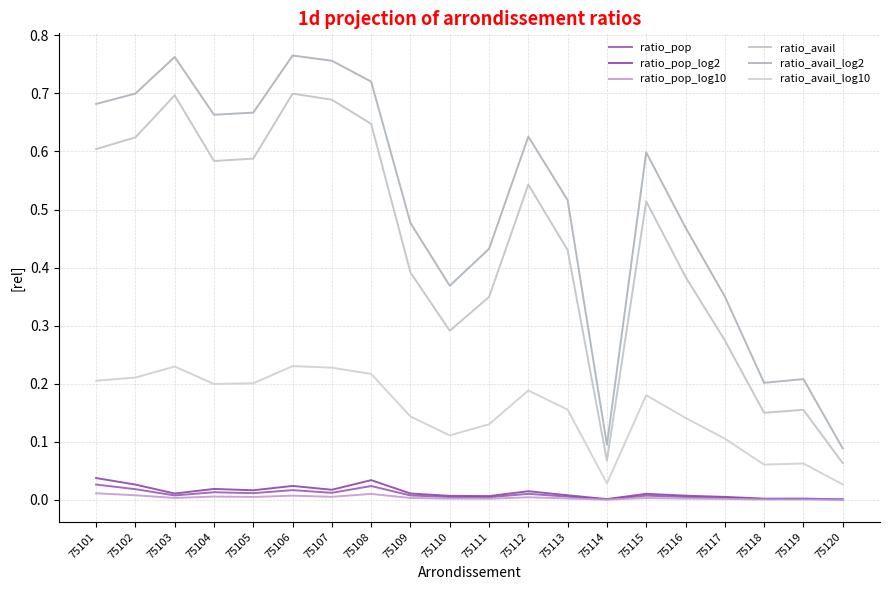

The value of ratio_pop_log2 at 75104 is 0.0. True or false?

False